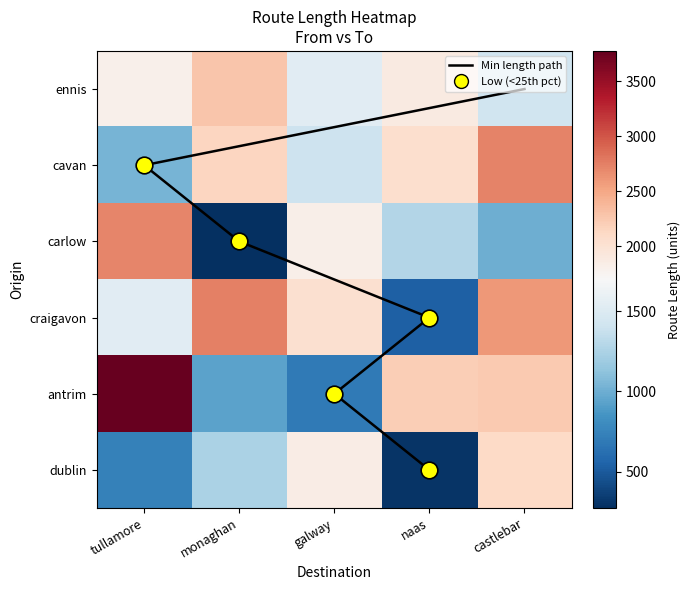

The value of carlow at naas is 1284.5. True or false?

True